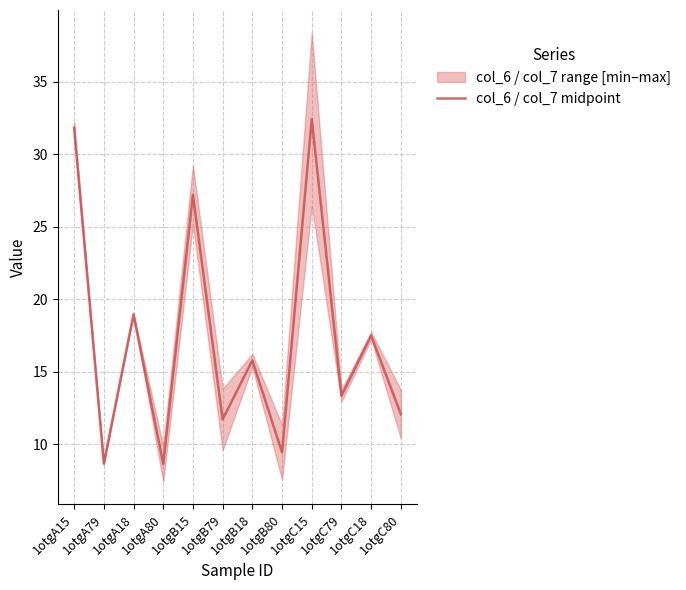

What is the minimum value shown in the chart?

8.7